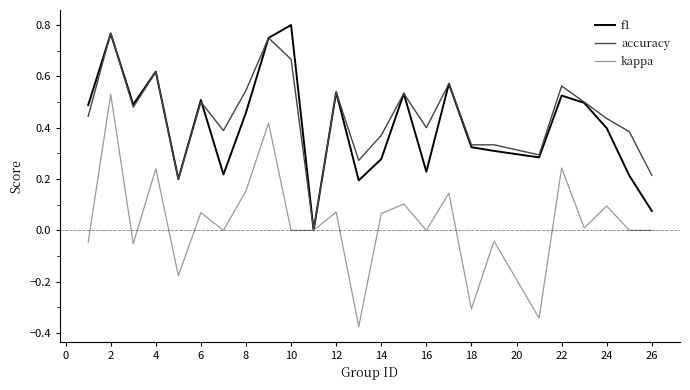

Which series has the widest spread of values?

kappa